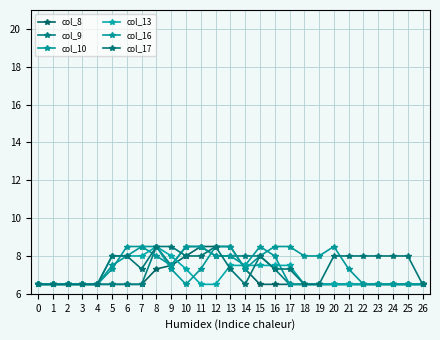

Is this an area chart (filled region under the line)?

No